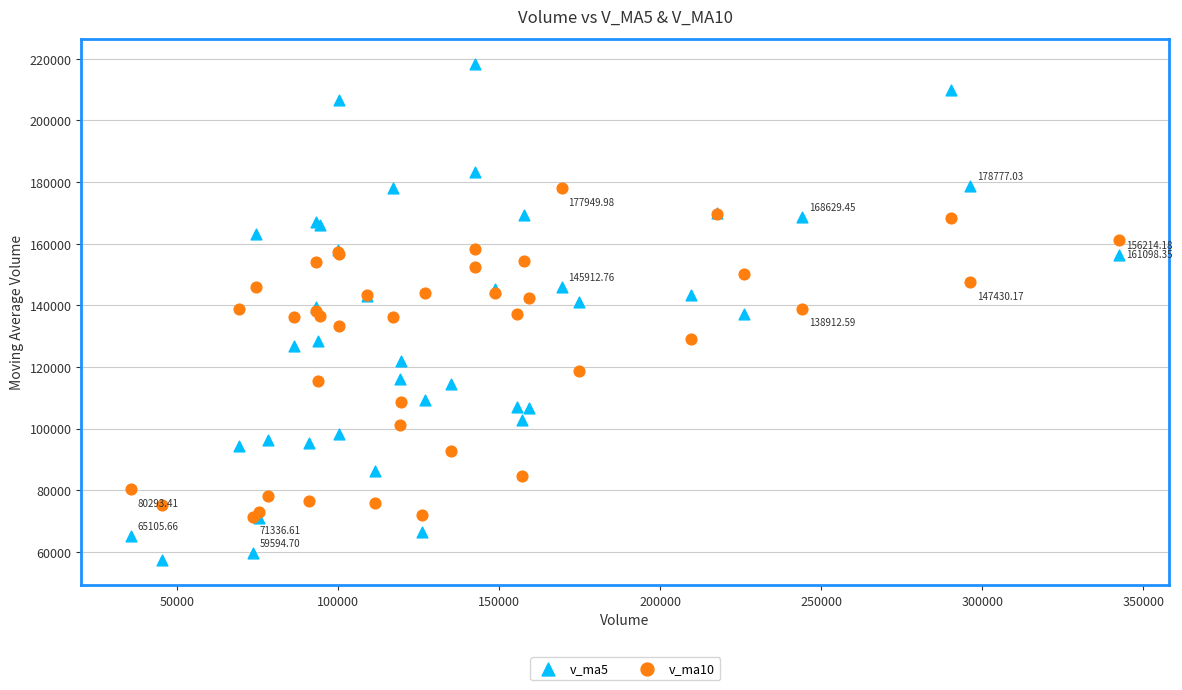

Which series contains the highest Y value?

v_ma5